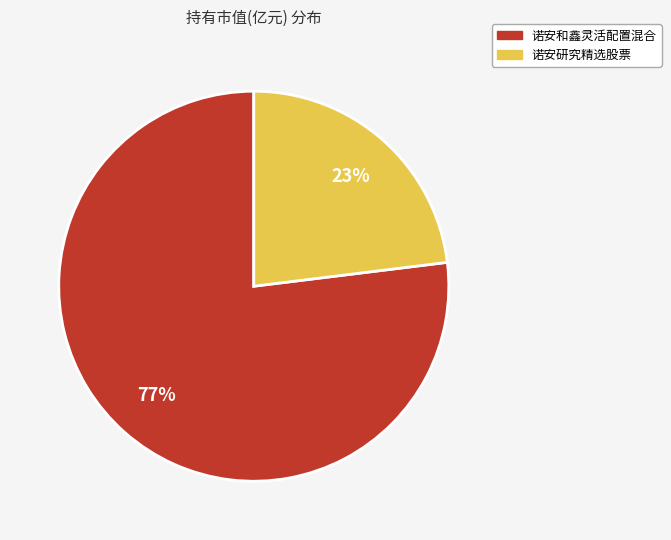

The 诺安研究精选股票 slice represents 10% of the pie. True or false?

False